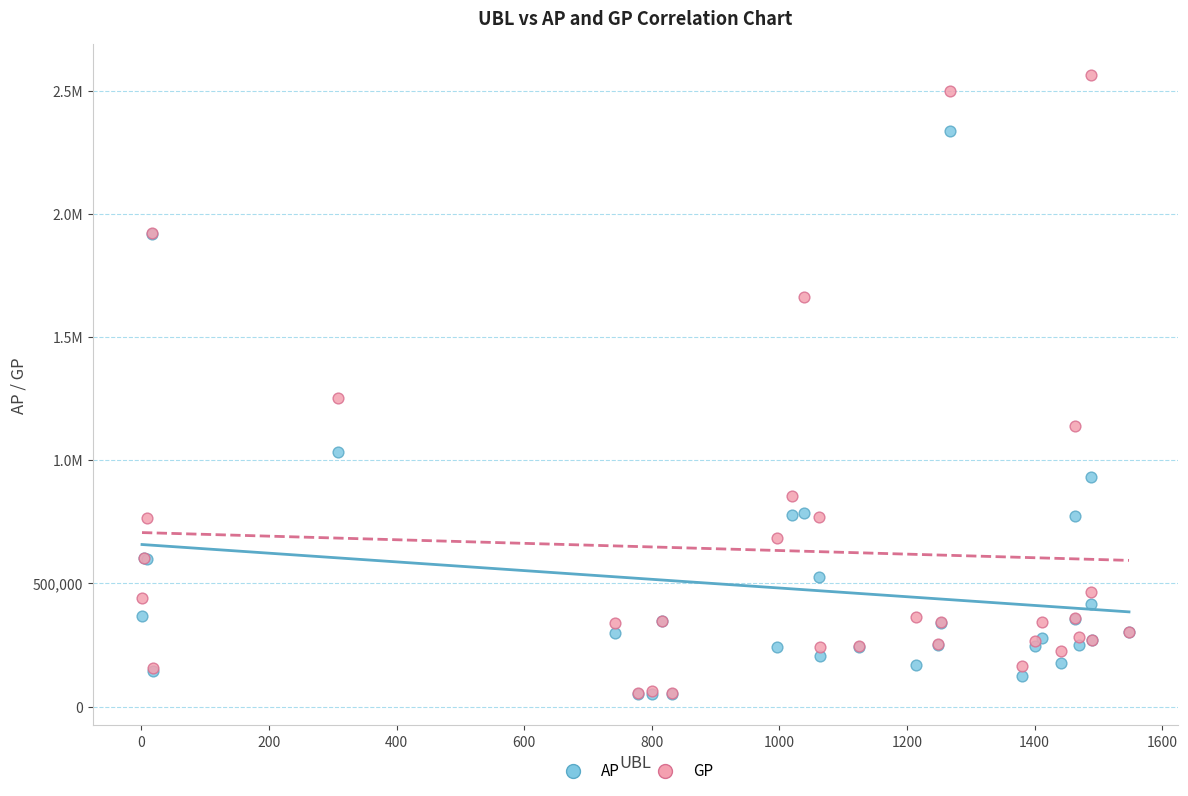

What are all the series names shown in the legend?

AP, GP